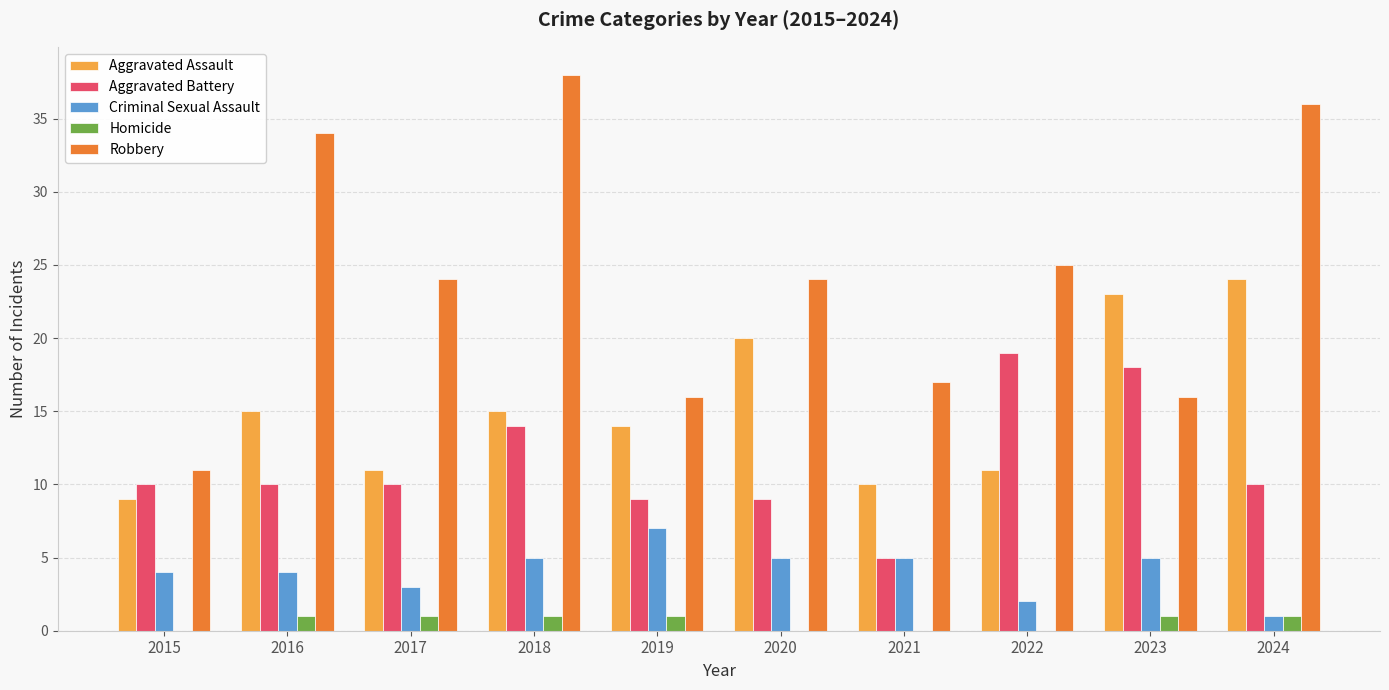

At which label does Aggravated Battery reach its peak?

2022